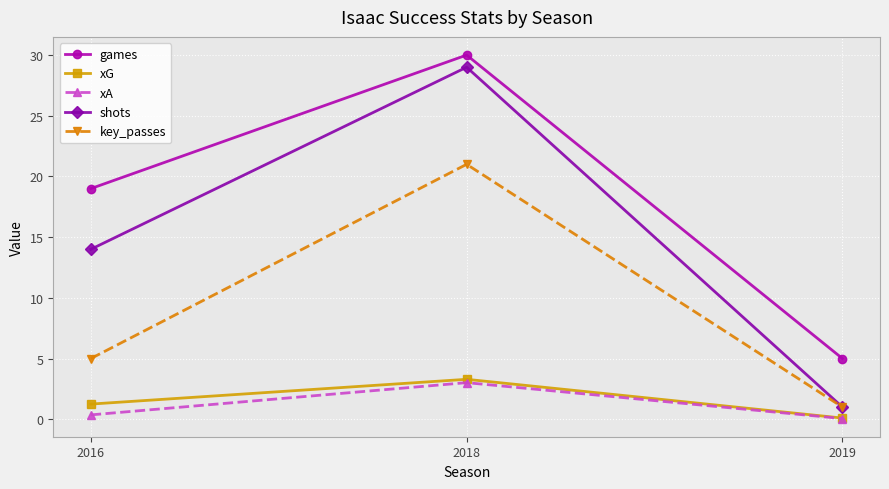

Reading left to right, list all the values displayed in this chart.

games: 19.0	30.0	5.0
xG: 1.2	3.3	0.1
xA: 0.4	3.0	0.1
shots: 14.0	29.0	1.0
key_passes: 5.0	21.0	1.0